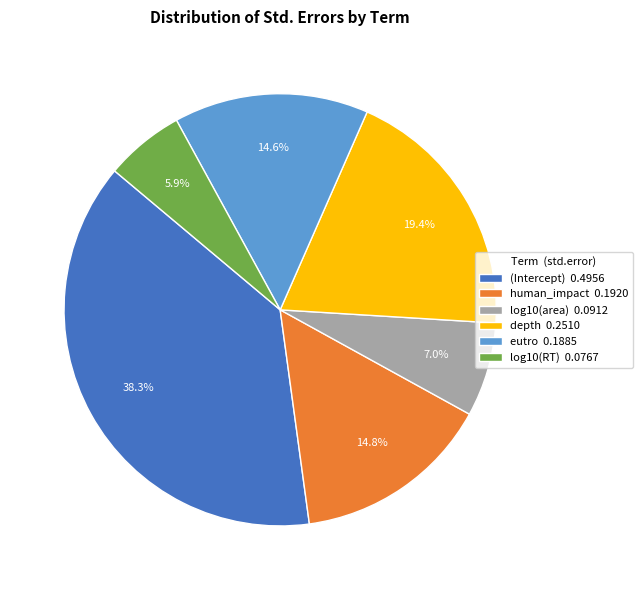

Between log10(RT) 0.0767 and depth 0.2510, which is larger?

depth 0.2510